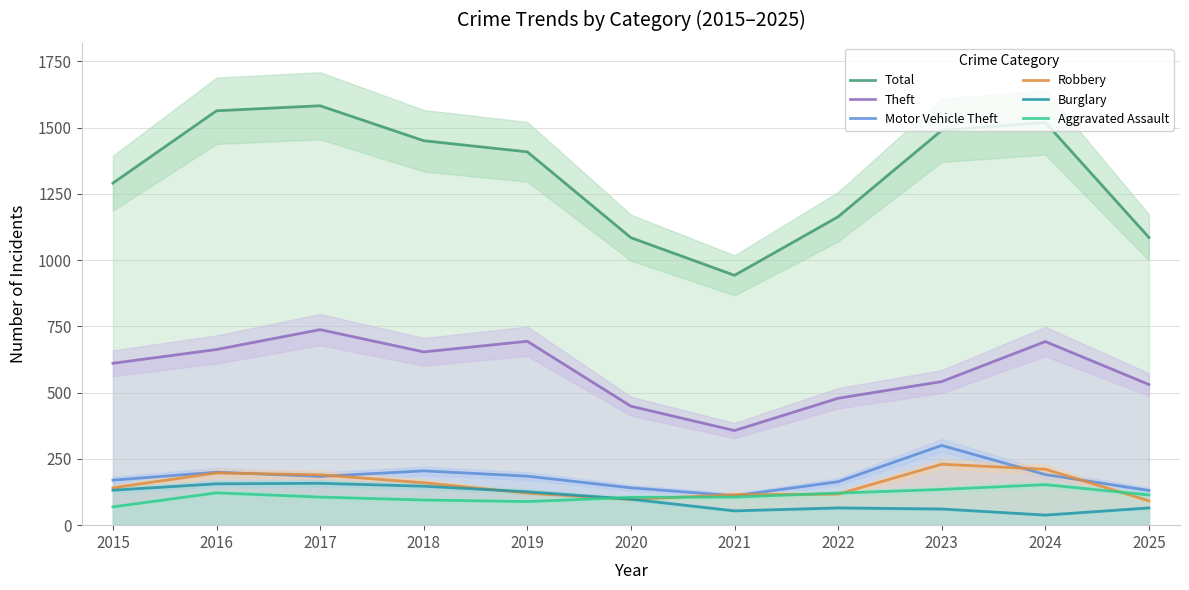

At which category does the chart reach its peak across all series?

2017